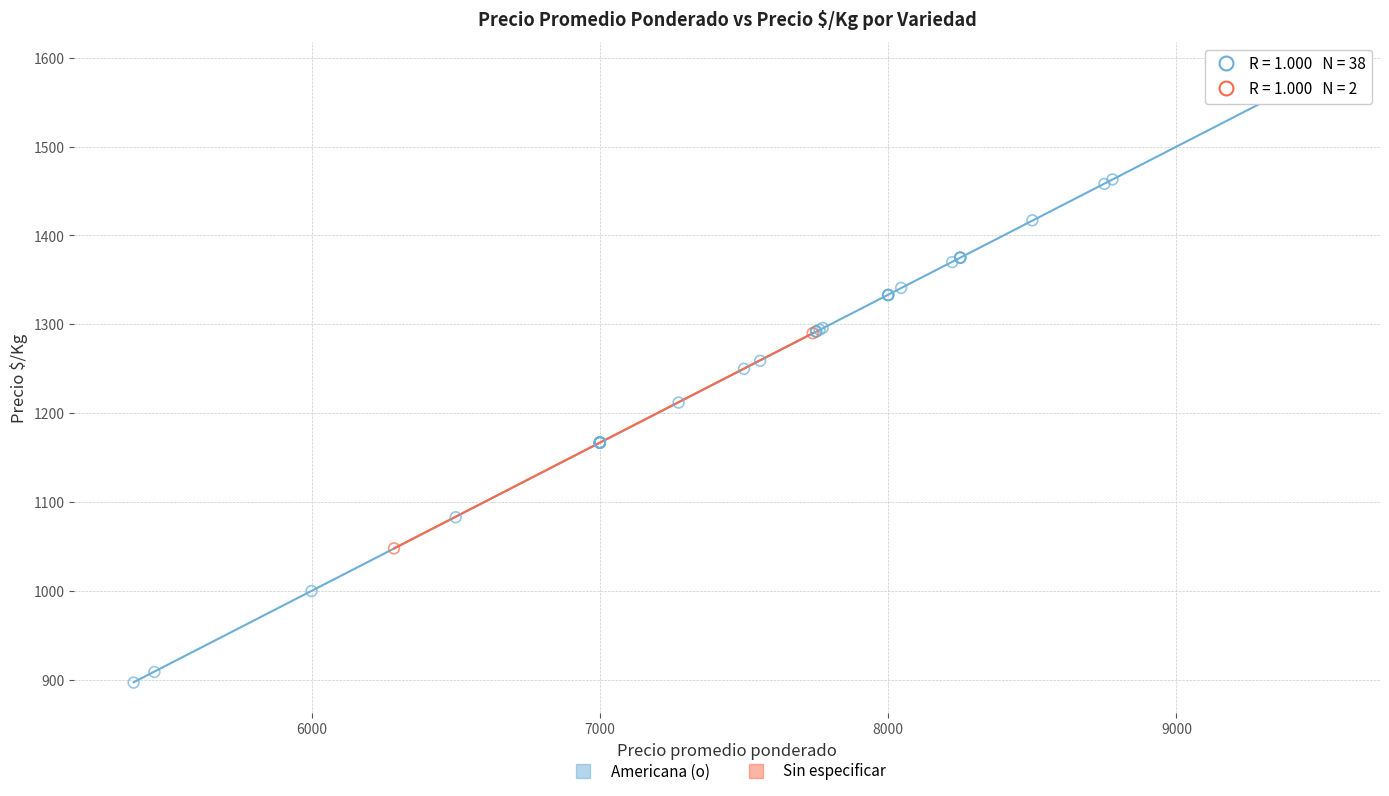

What are all the series names shown in the legend?

Americana (o), Sin especificar